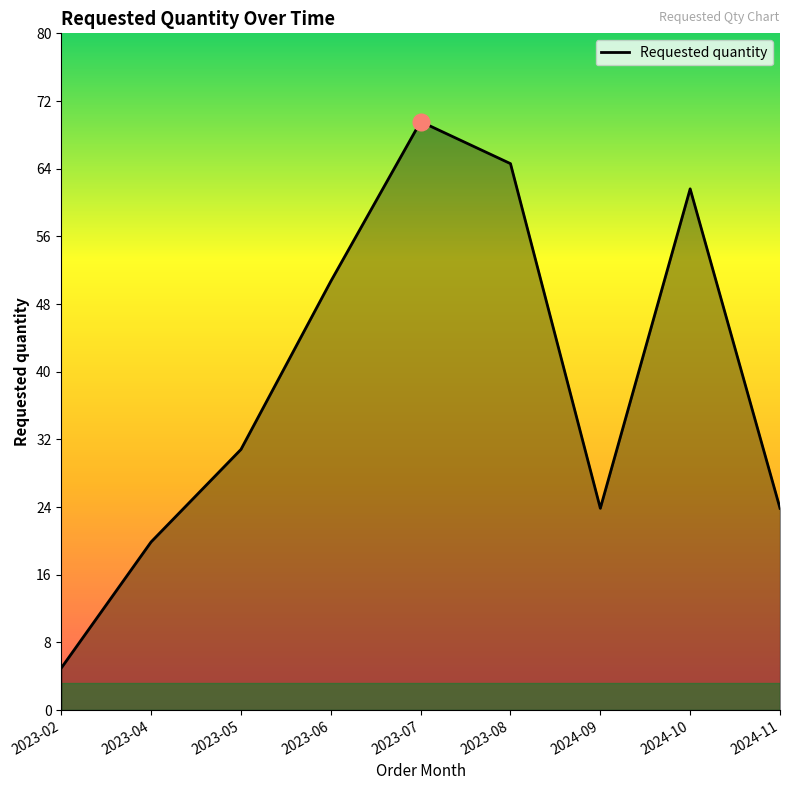

What position from the right is 2024-10?

2